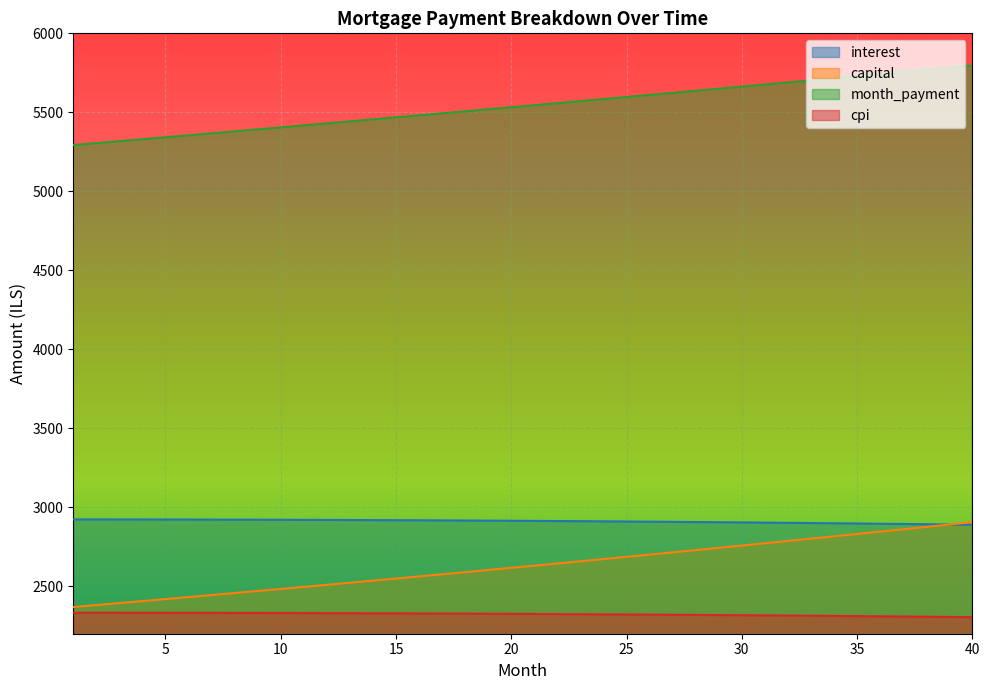

Is the value of month_payment at 27 greater than the value of capital at 33?

Yes